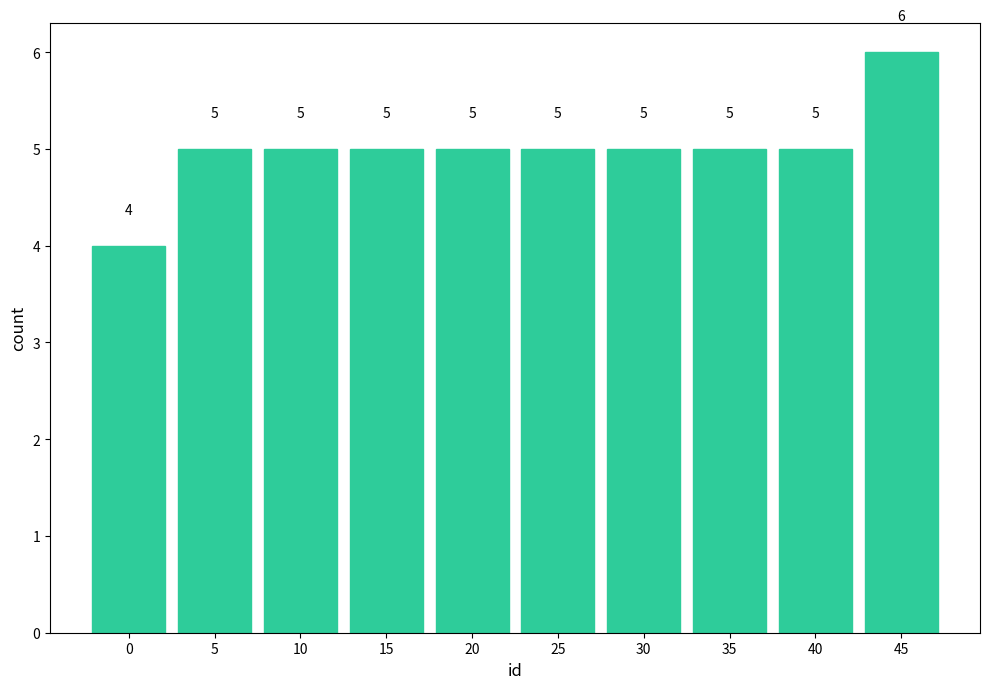

Reading left to right, what are all the values shown in this chart?

0=4	5=5	10=5	15=5	20=5	25=5	30=5	35=5	40=5	45=6